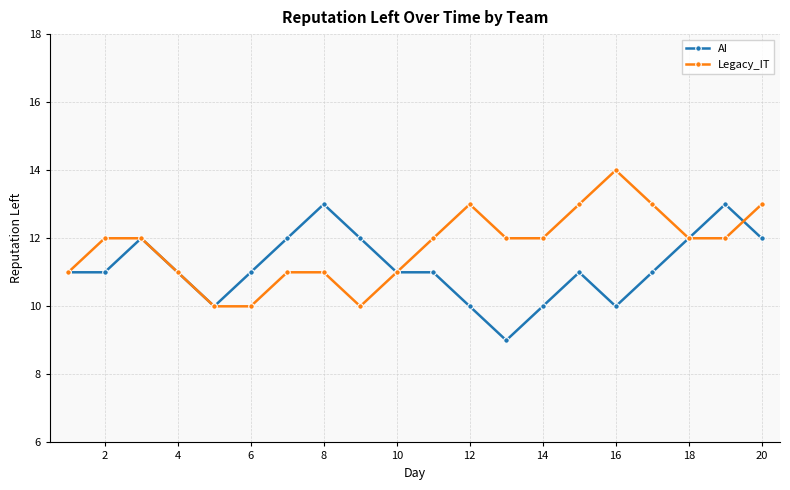

What is the maximum value shown in the chart?

14